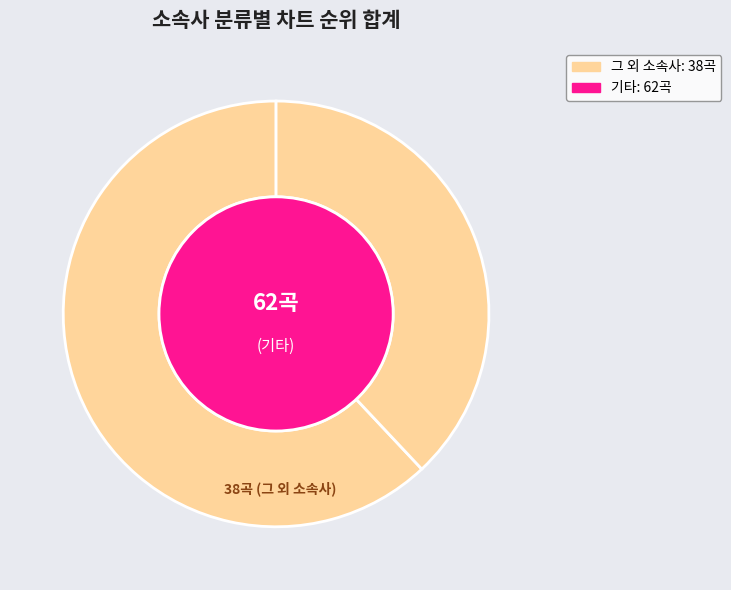

Does 기타 account for over 50% of the chart?

Yes